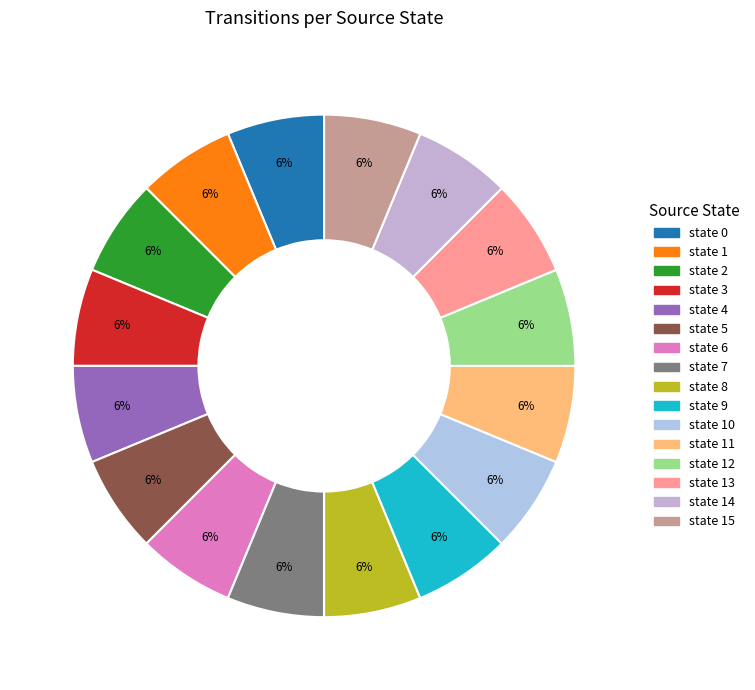

Which category has the smallest portion of the pie?

state 2